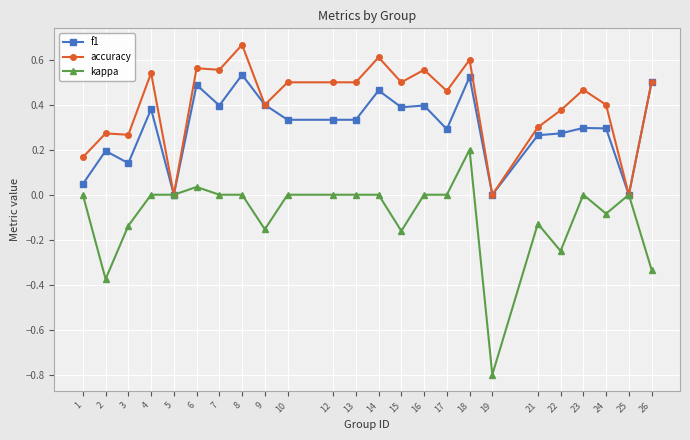

True or false: f1 has more than 2 interior local peaks.

True